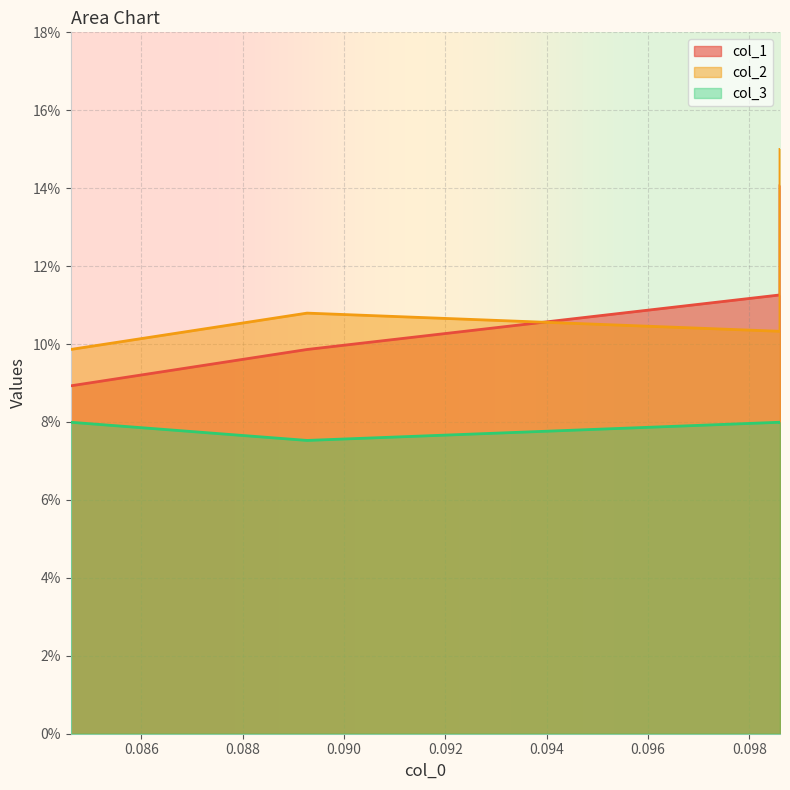

How many series are shown in this chart?

3